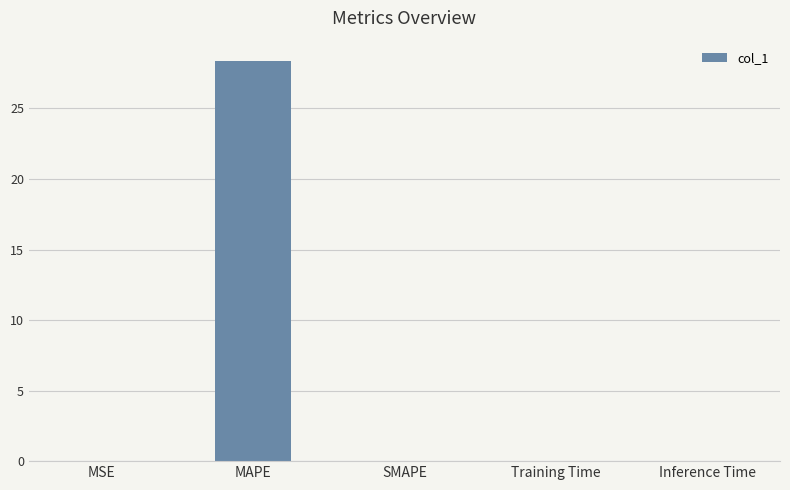

The chart shows a value of 28.4 at MAPE. True or false?

True